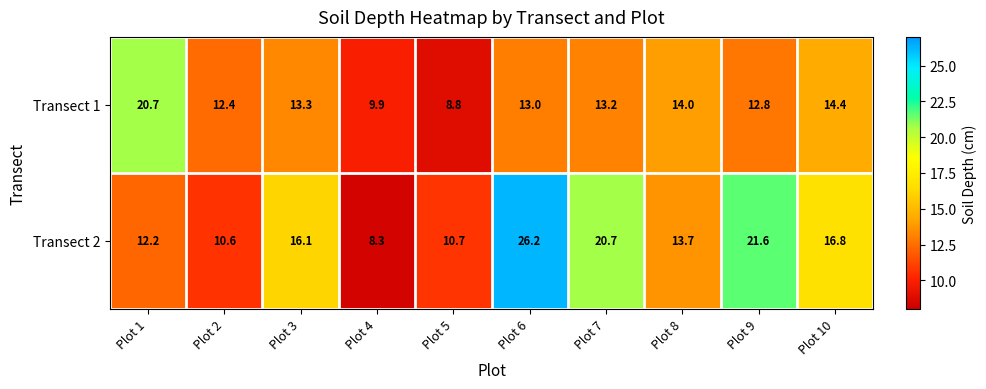

True or false: Transect 2 has a value of 16.1 at Plot 3.

True